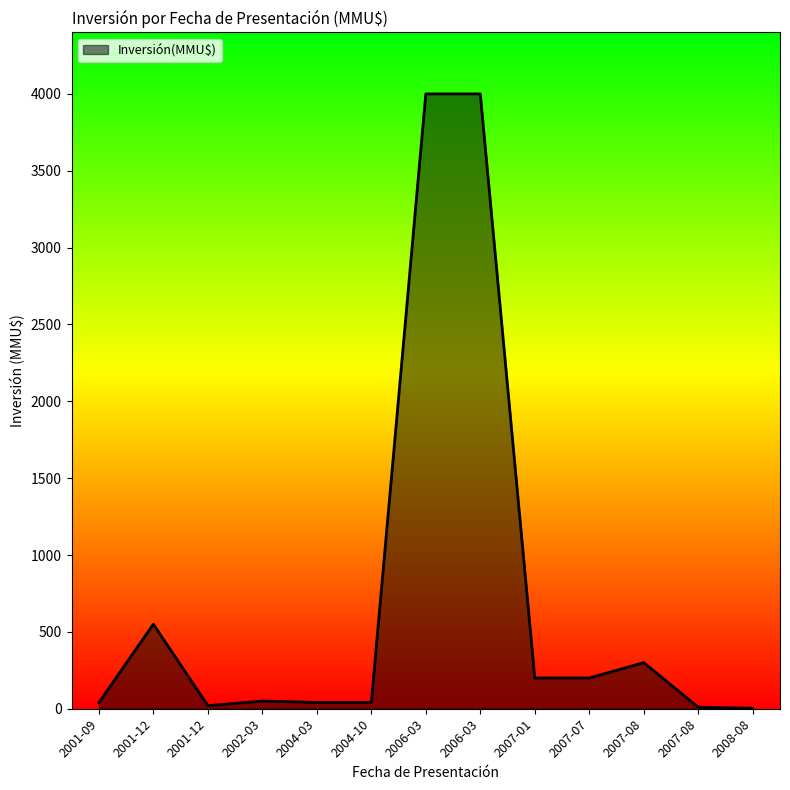

Is it true that the value at 2004-03 is 41.0?

True